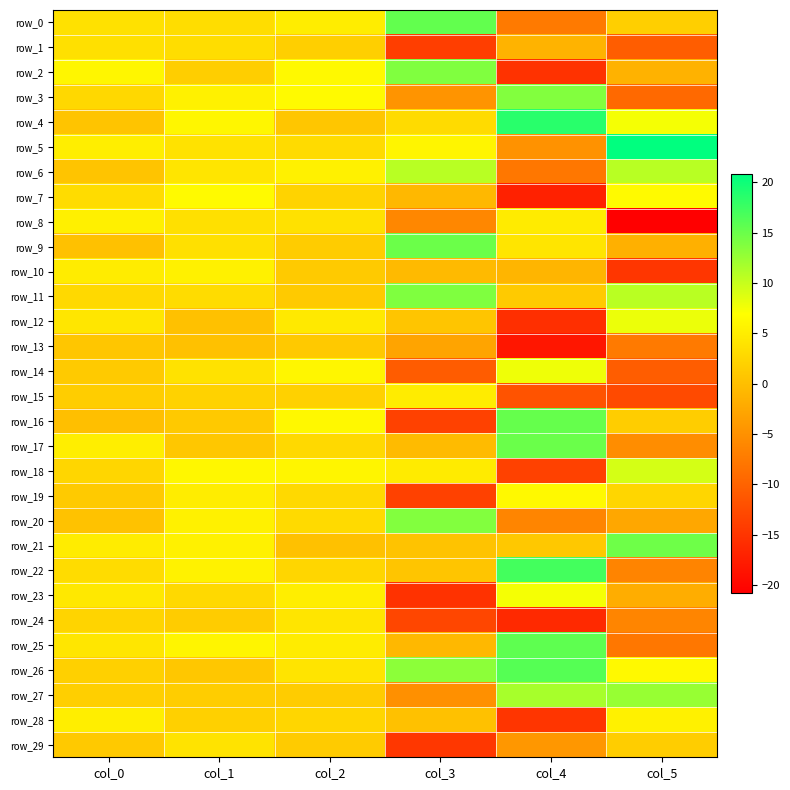

Is it true that row_11 equals 2.9 at col_5?

False